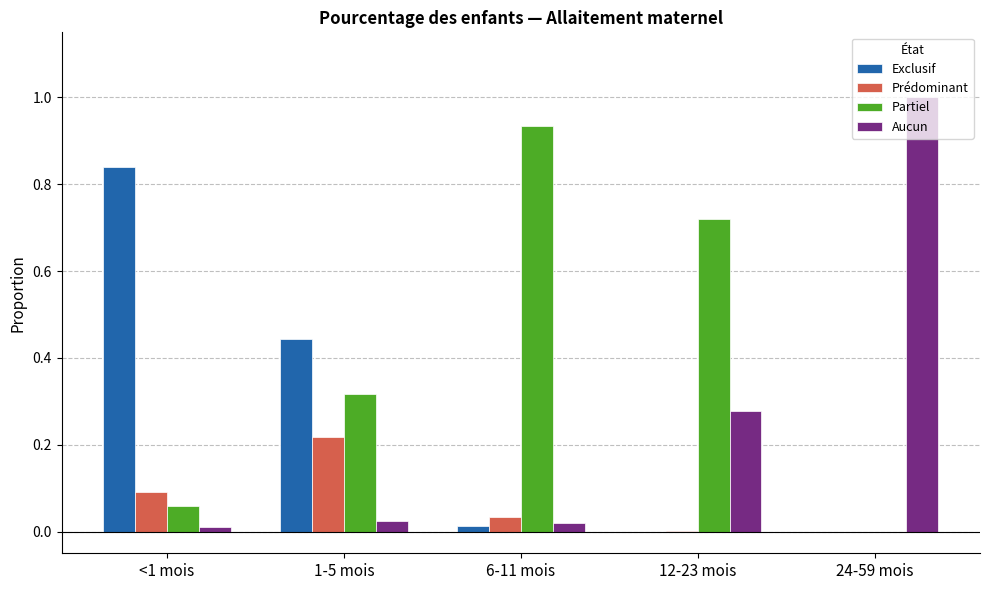

Which series has the largest total across all categories?

Partiel